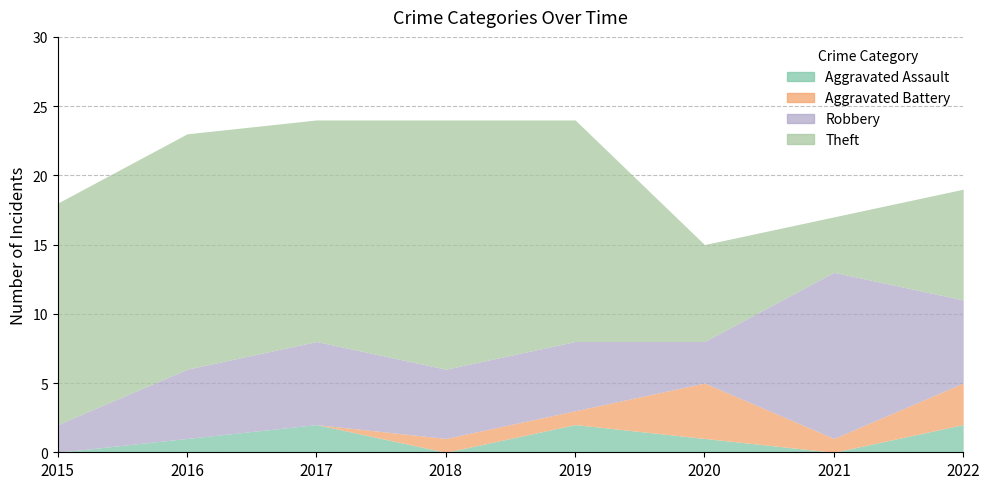

Reading right to left, what are all the values shown in this chart?

Aggravated Assault: 2	0	1	2	0	2	1	0
Aggravated Battery: 3	1	4	1	1	0	0	0
Robbery: 6	12	3	5	5	6	5	2
Theft: 8	4	7	16	18	16	17	16